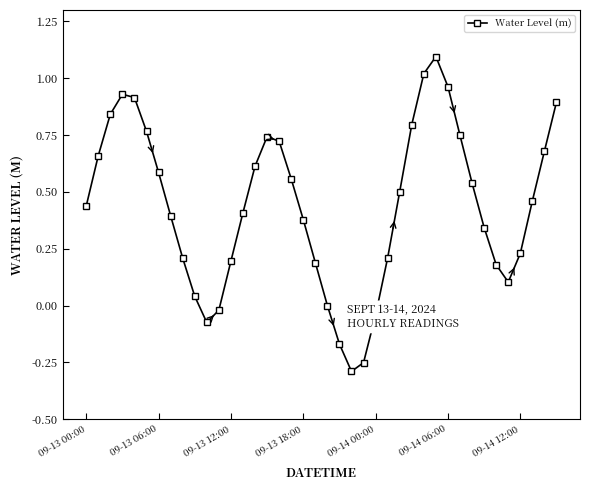

What is the sum of all values?

17.5